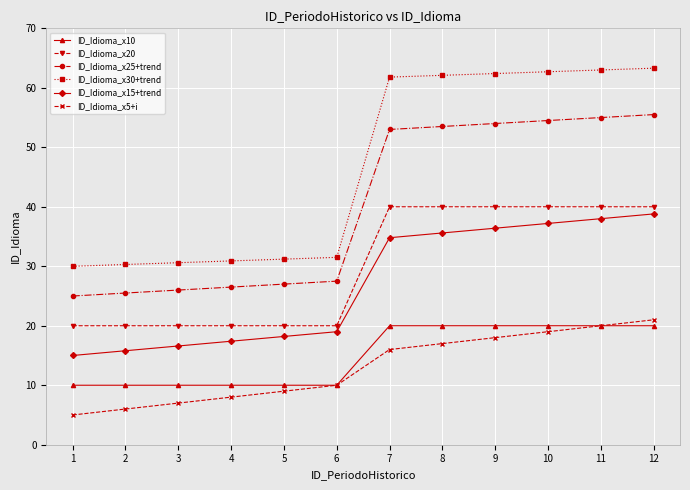

What is the average value of the ID_Idioma_x15+trend series?

26.9